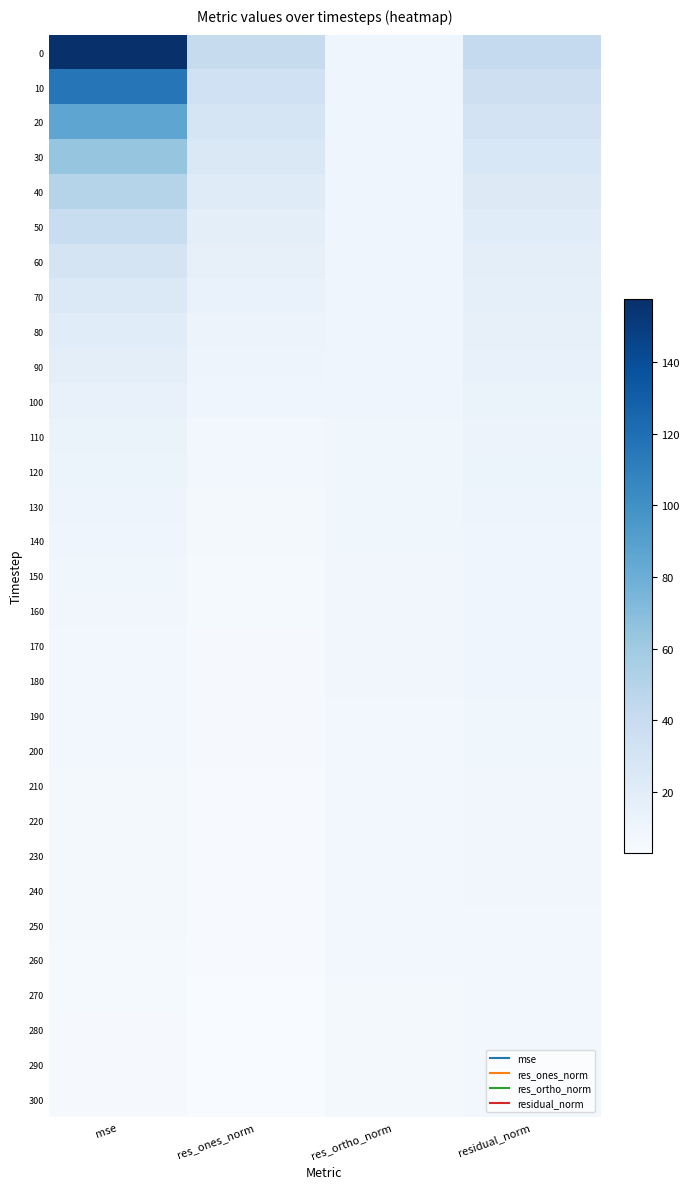

How many data points does each series have?

4